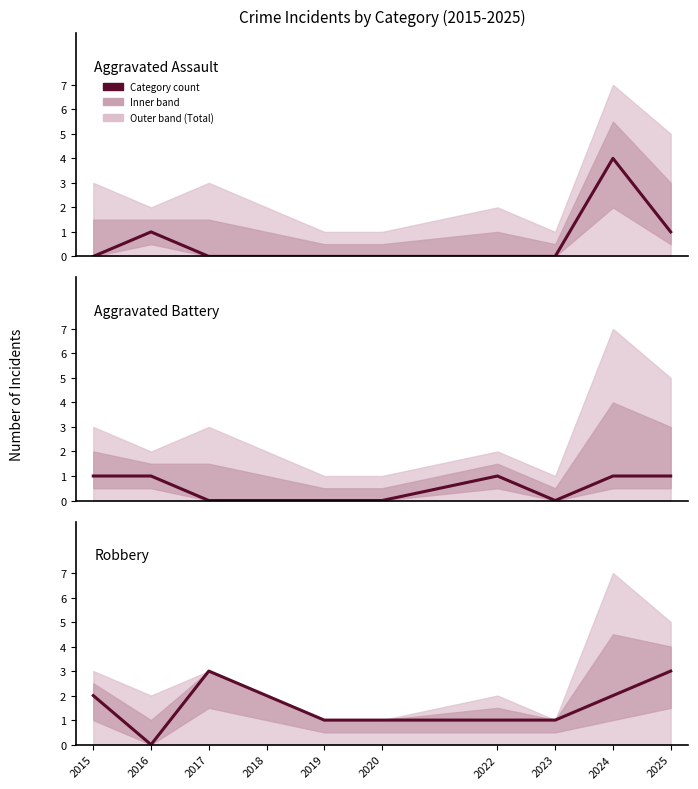

Reading right to left, list all the values displayed in this chart.

Aggravated Assault: 1	4	0	0	0	0	0	0	1	0
Aggravated Battery: 1	1	0	1	0	0	0	0	1	1
Robbery: 3	2	1	1	1	1	2	3	0	2